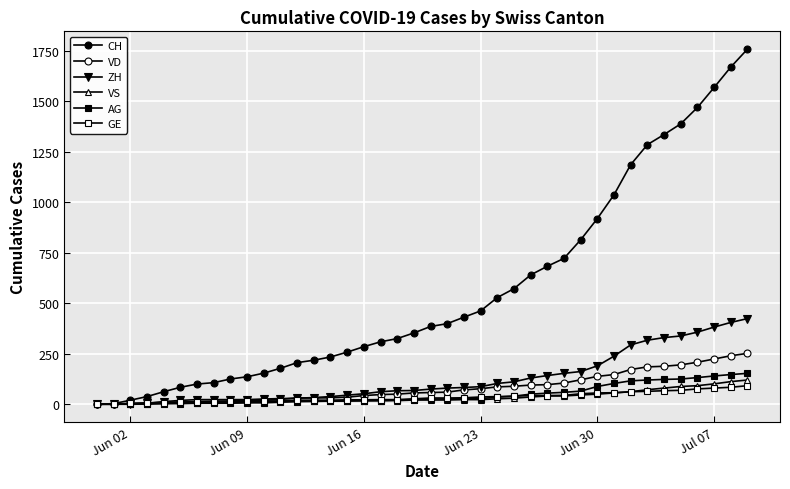

How many categories are shown in the chart?

40